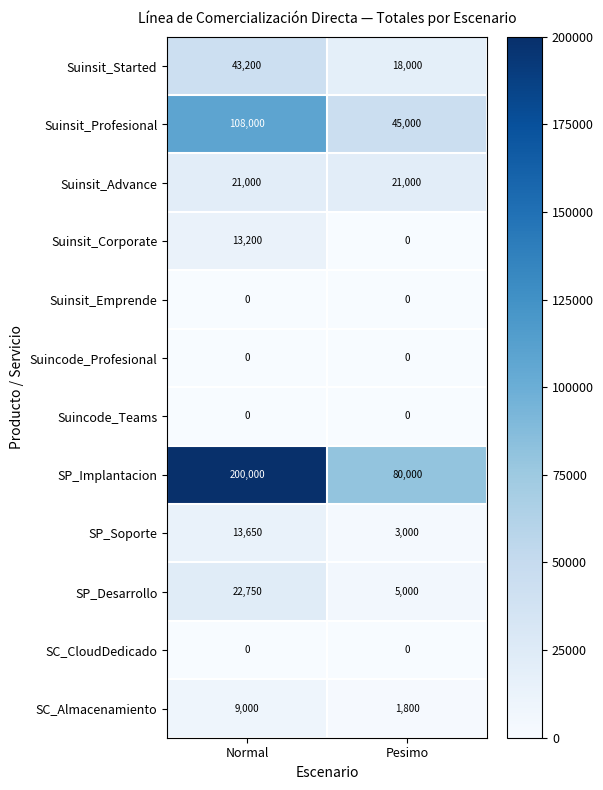

Which series has the largest range (max minus min)?

SP_Implantacion